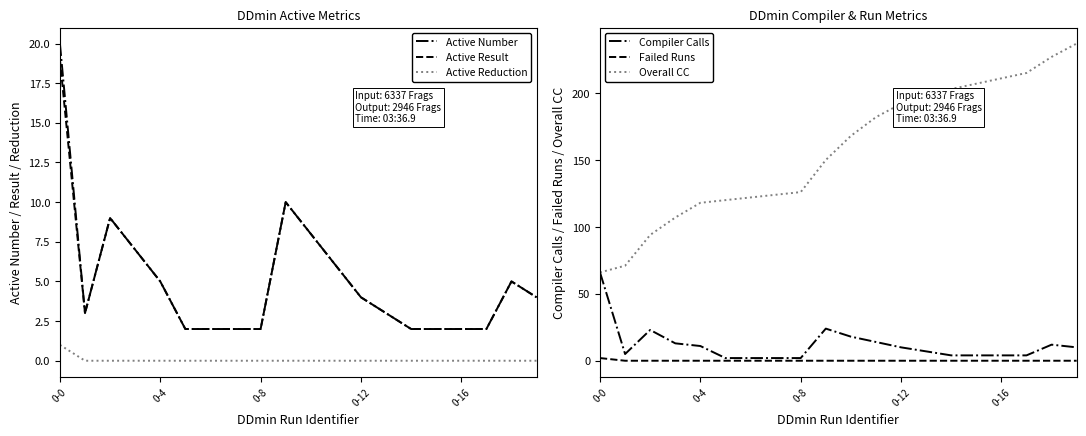

In Active Result, how many points are lower than both neighbors (excluding endpoints)?

1